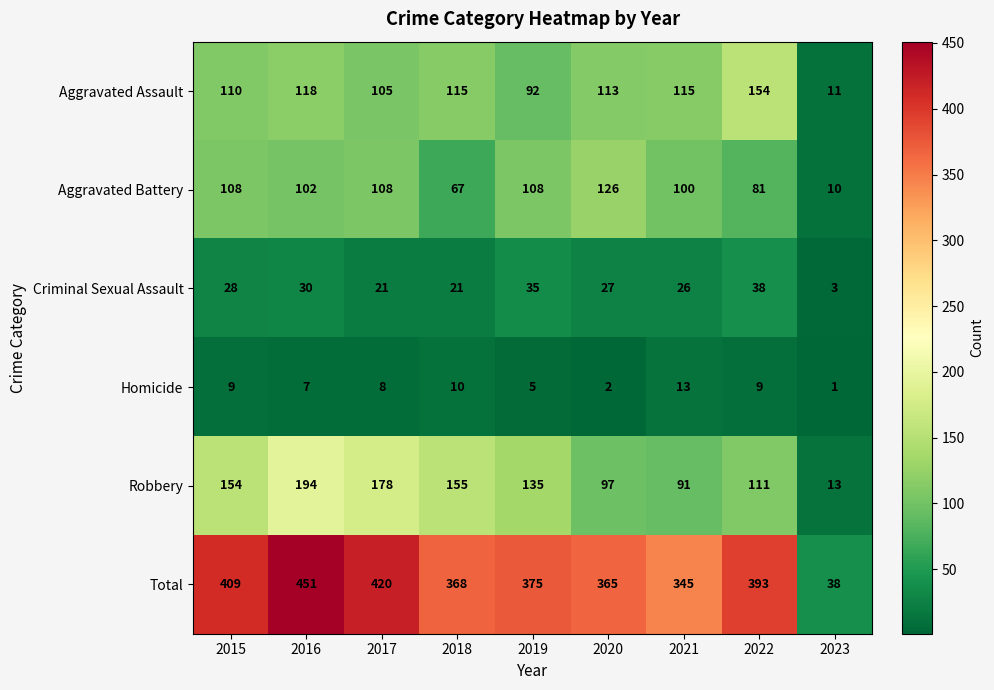

What value does the Robbery series have at 2022, to the nearest 5?

110